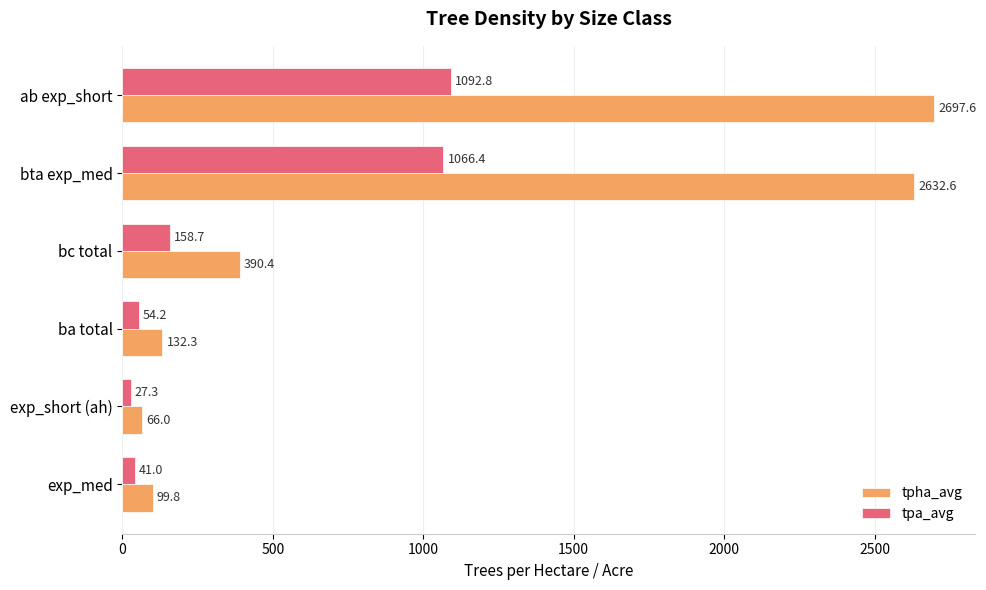

True or false: tpha_avg has a value of 45.5 at ba total.

False